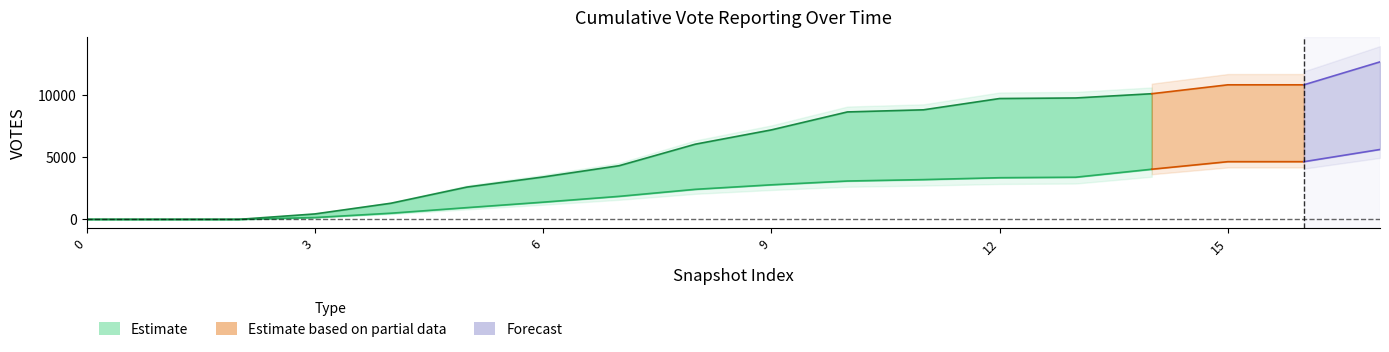

Which series has the largest total across all categories?

searsw (Estimate)